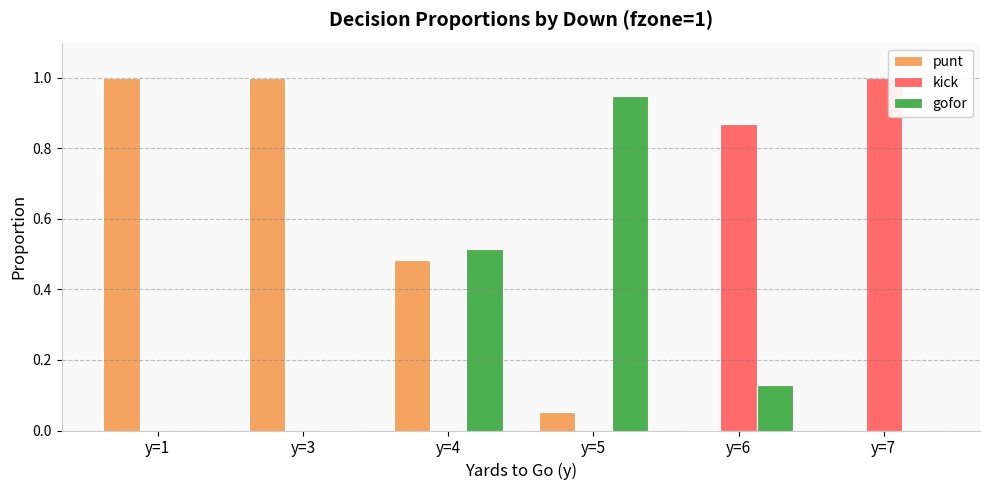

The value of kick at y=4 is 0.0. True or false?

True